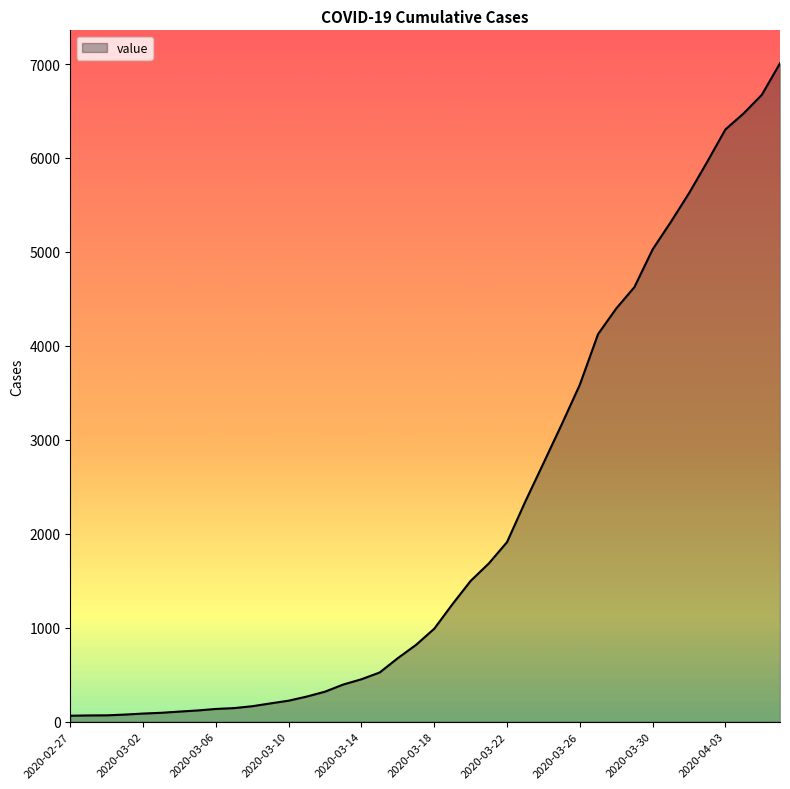

What is the difference between the maximum and minimum values?

6944